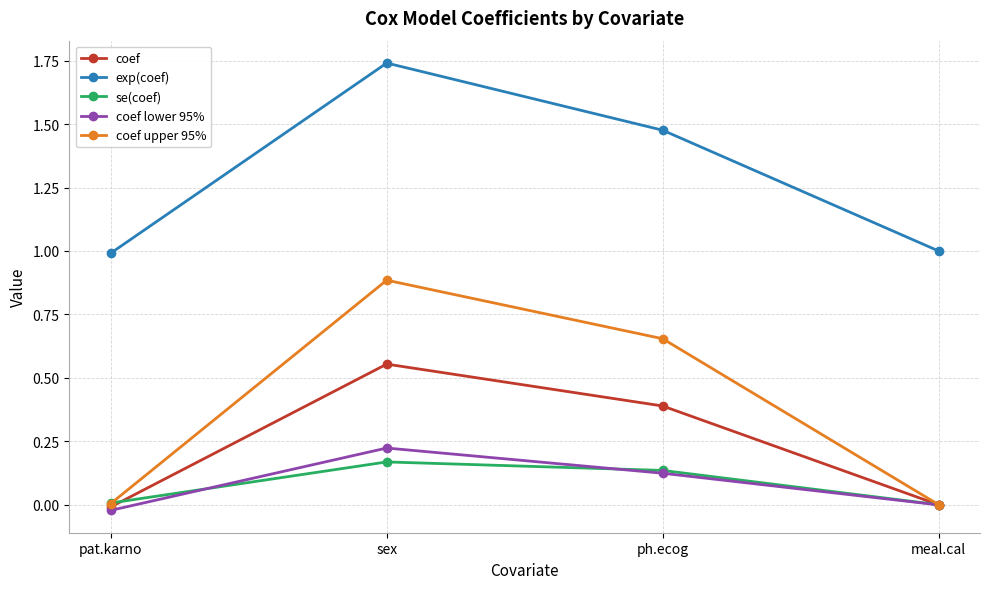

Where does the exp(coef) series first go above 1?

sex